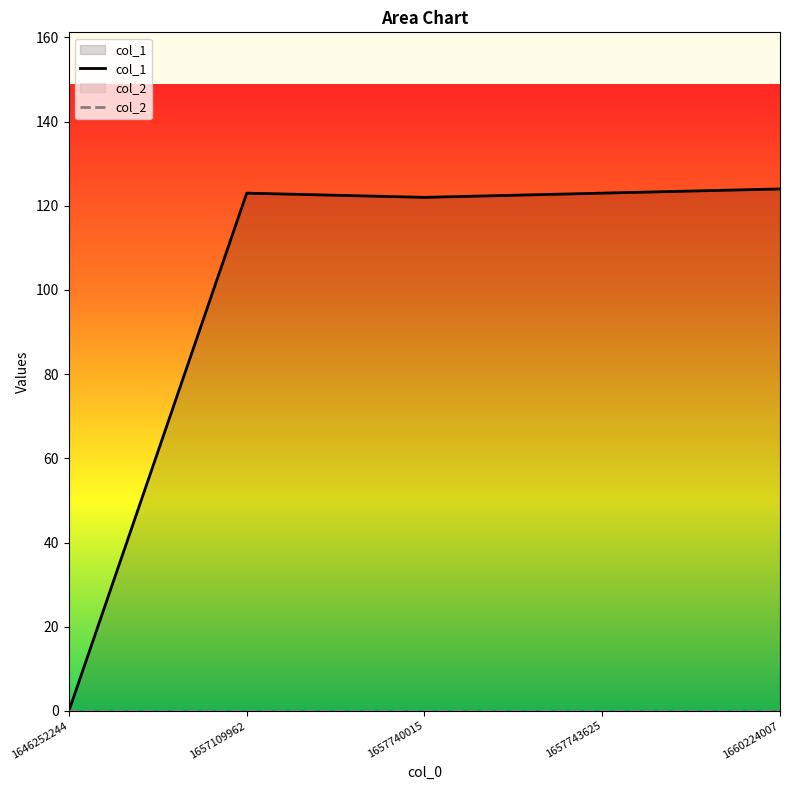

Count the number of categories in the chart.

5